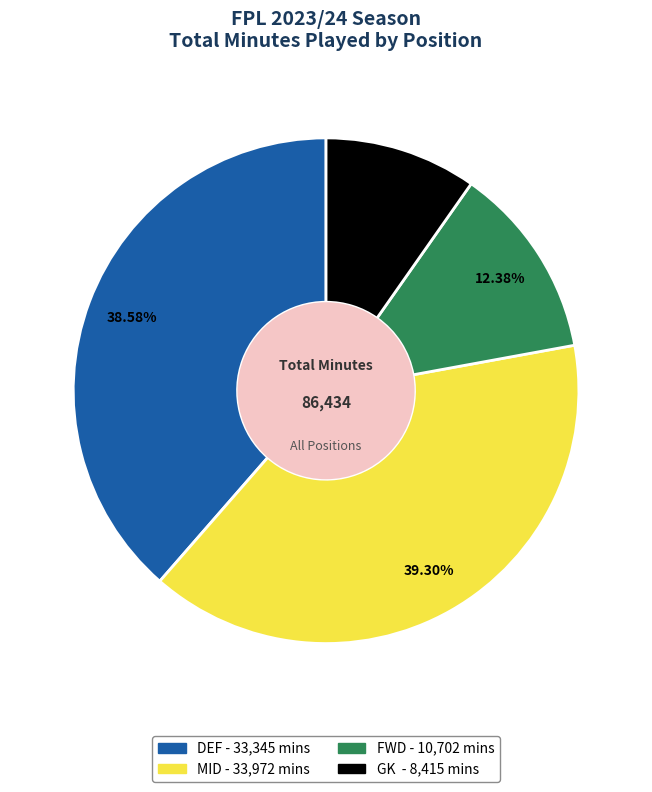

Which slice is the largest?

MID